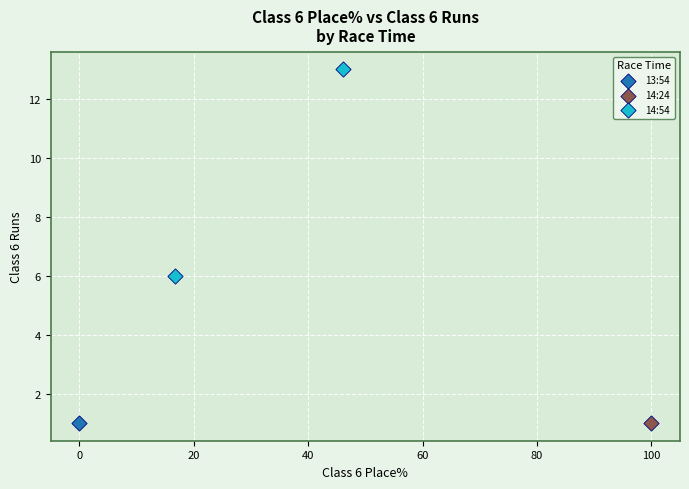

What are all the series names shown in the legend?

13:54, 14:24, 14:54